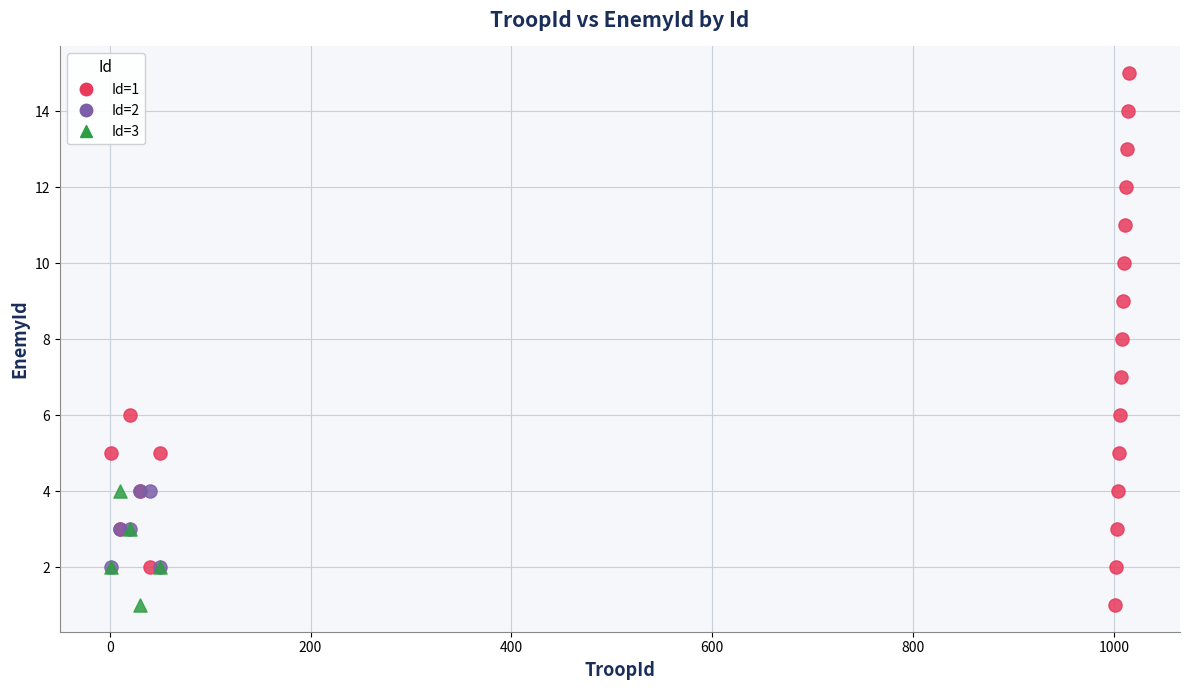

Which series has the widest spread of Y values?

Id=1